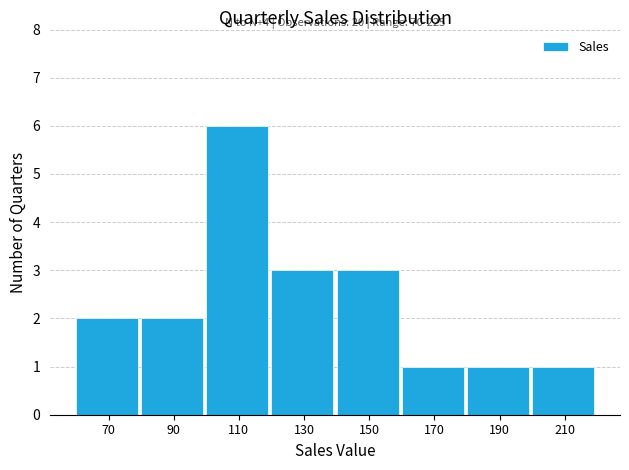

Which range on the x-axis has the tallest bar?

100 to 120